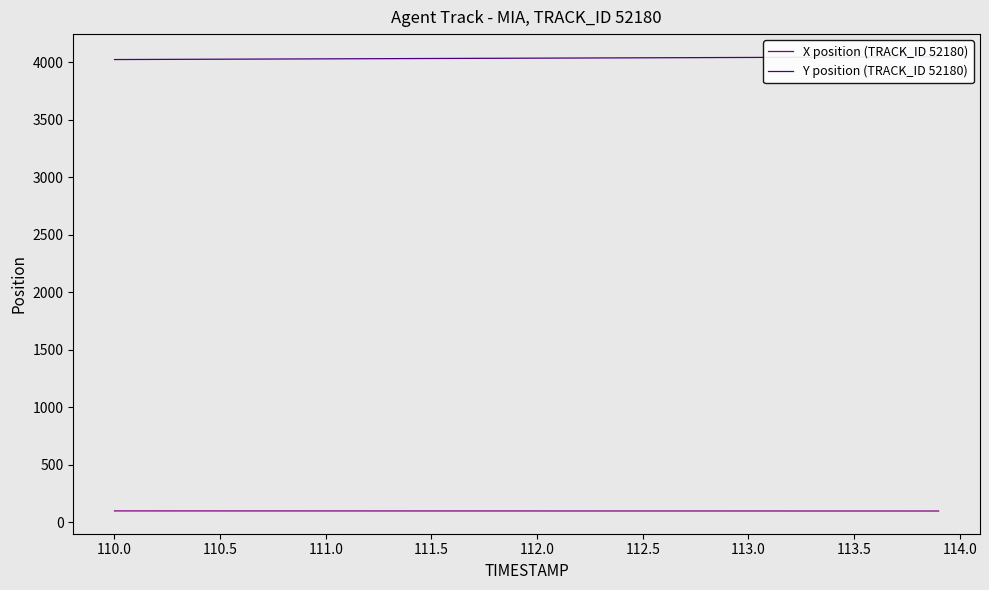

Read the Y position (TRACK_ID 52180) value at 110.0.

4023.8